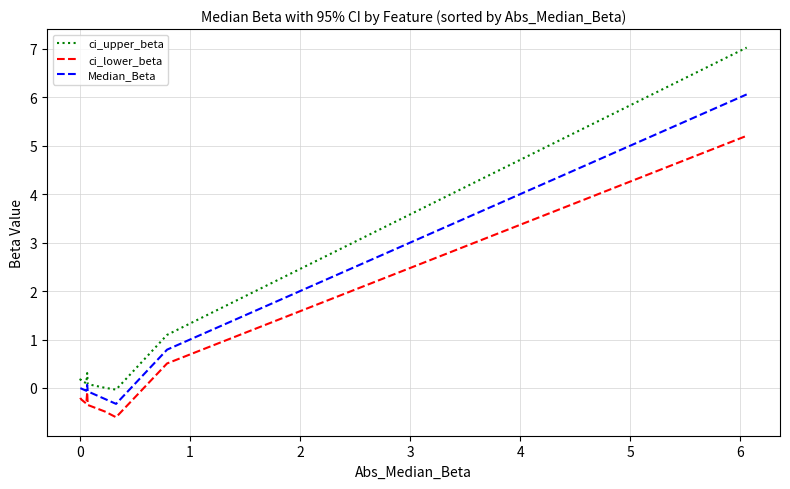

List the series in order of their peak value, highest first.

ci_upper_beta, Median_Beta, ci_lower_beta